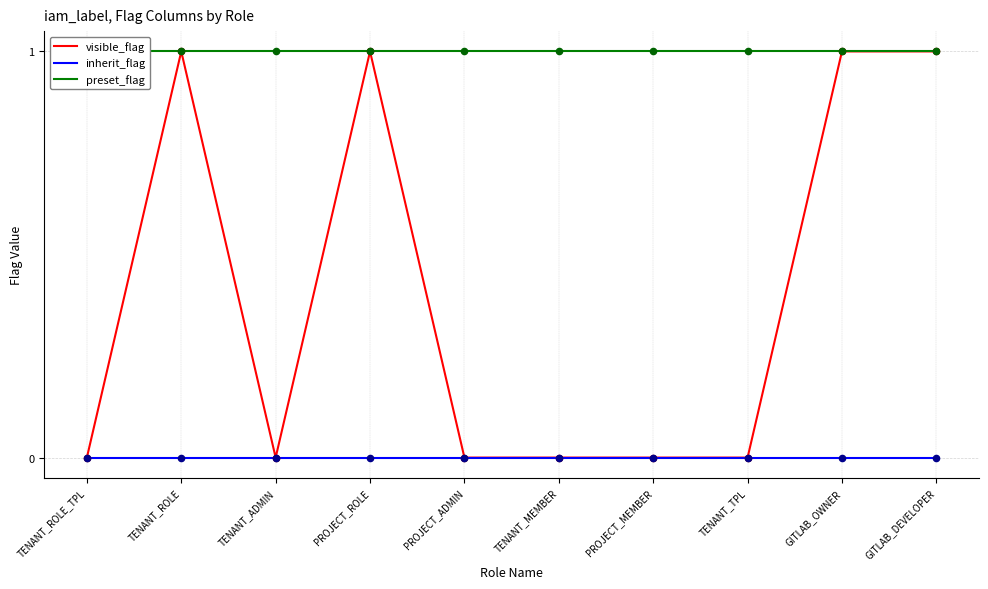

Which series has the largest total across all categories?

preset_flag